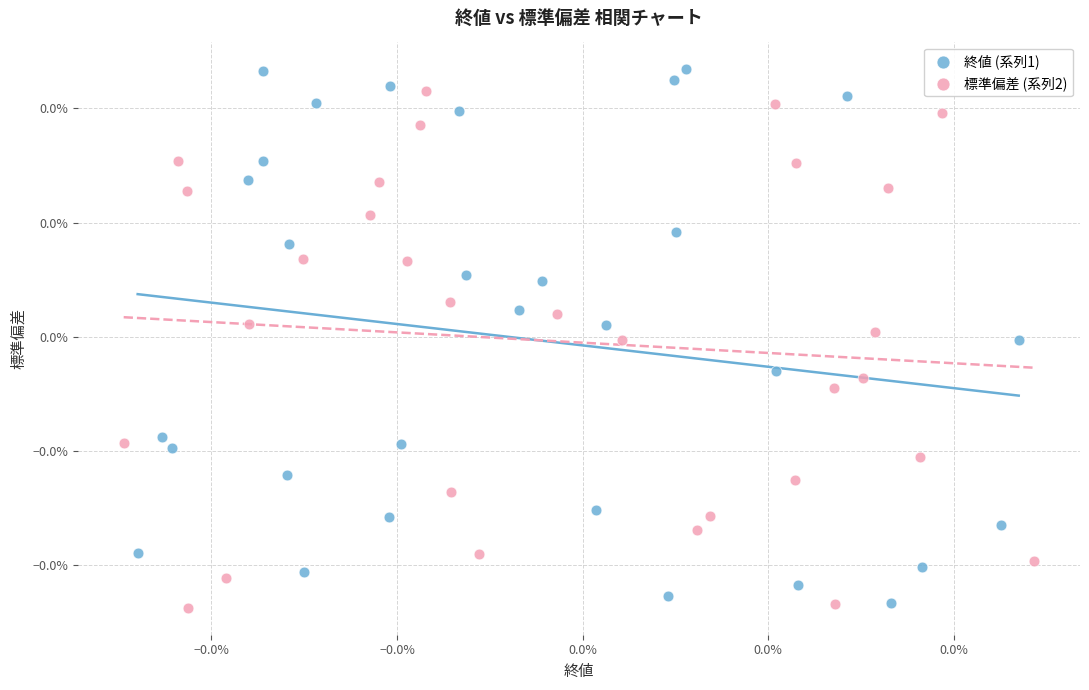

Which series contains the highest Y value?

終値 (系列1)